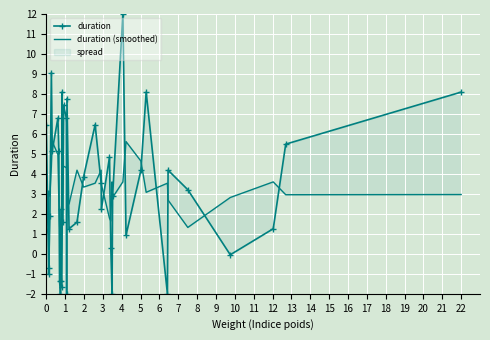

Which series has the widest spread of values?

duration